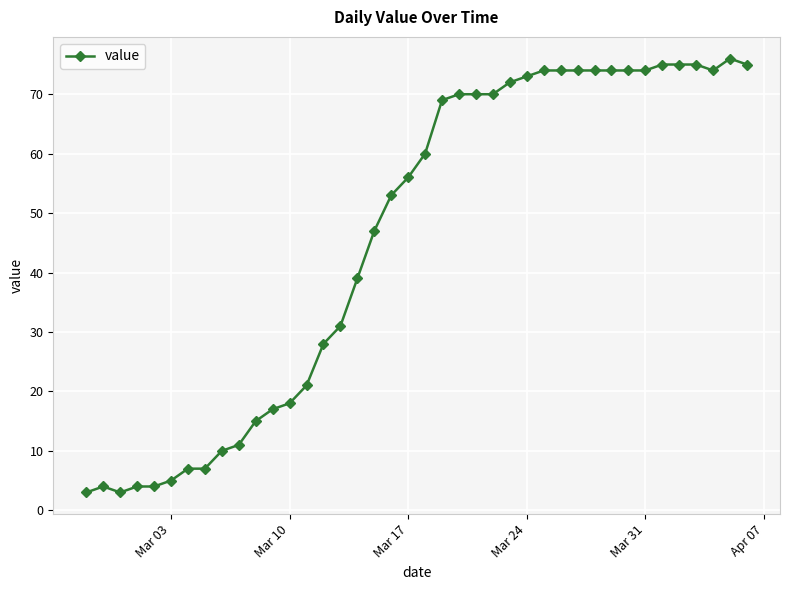

What is the sum of all values?

1835